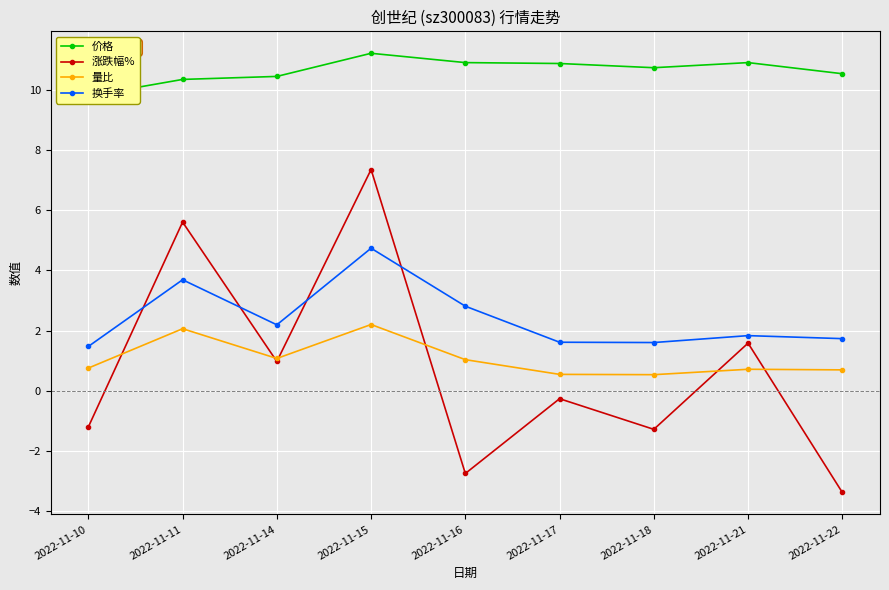

In 价格, how many points are higher than both neighbors (excluding endpoints)?

2